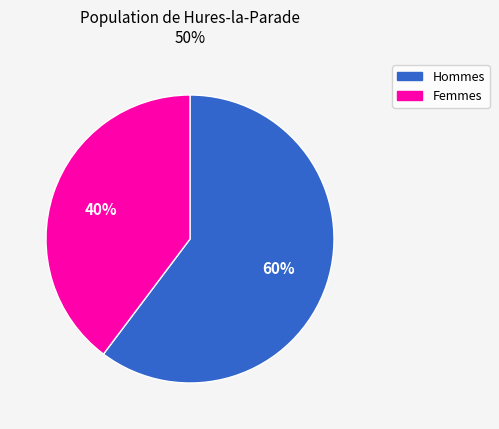

Does any single category account for the majority?

Yes